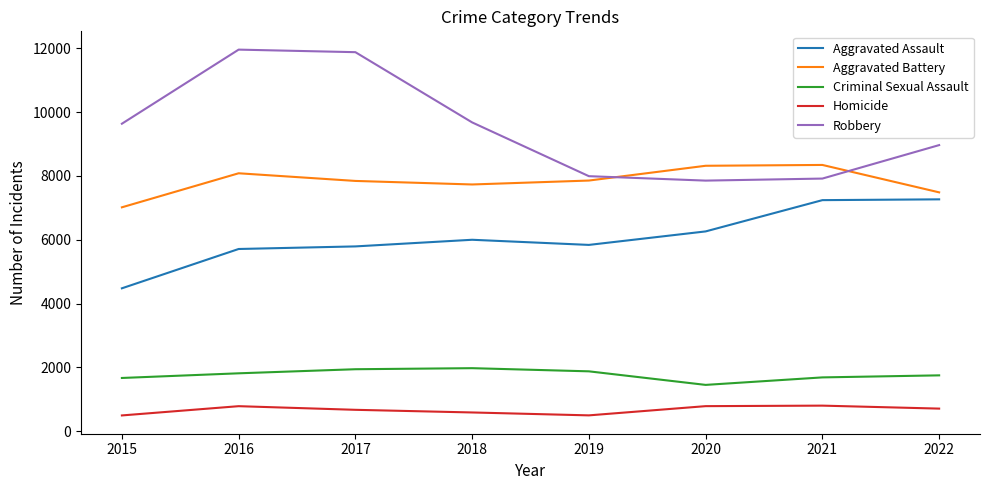

Rank the series by their maximum value, from lowest to highest.

Homicide, Criminal Sexual Assault, Aggravated Assault, Aggravated Battery, Robbery